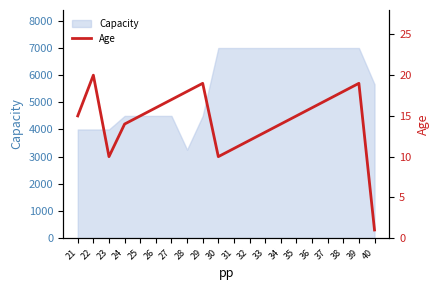

The value at 34 is 23. True or false?

False